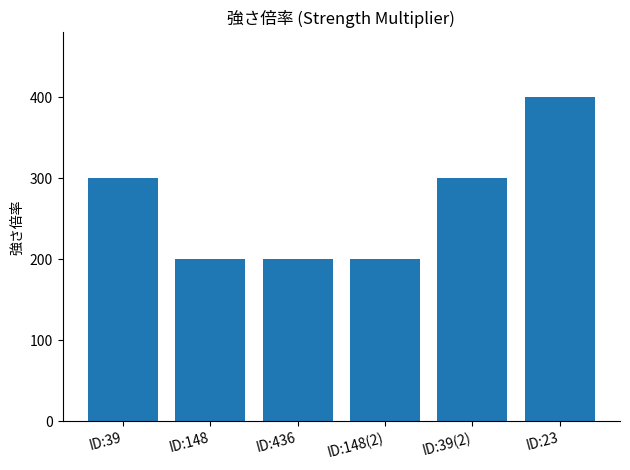

Is it true that the value at ID:39 is 300?

True